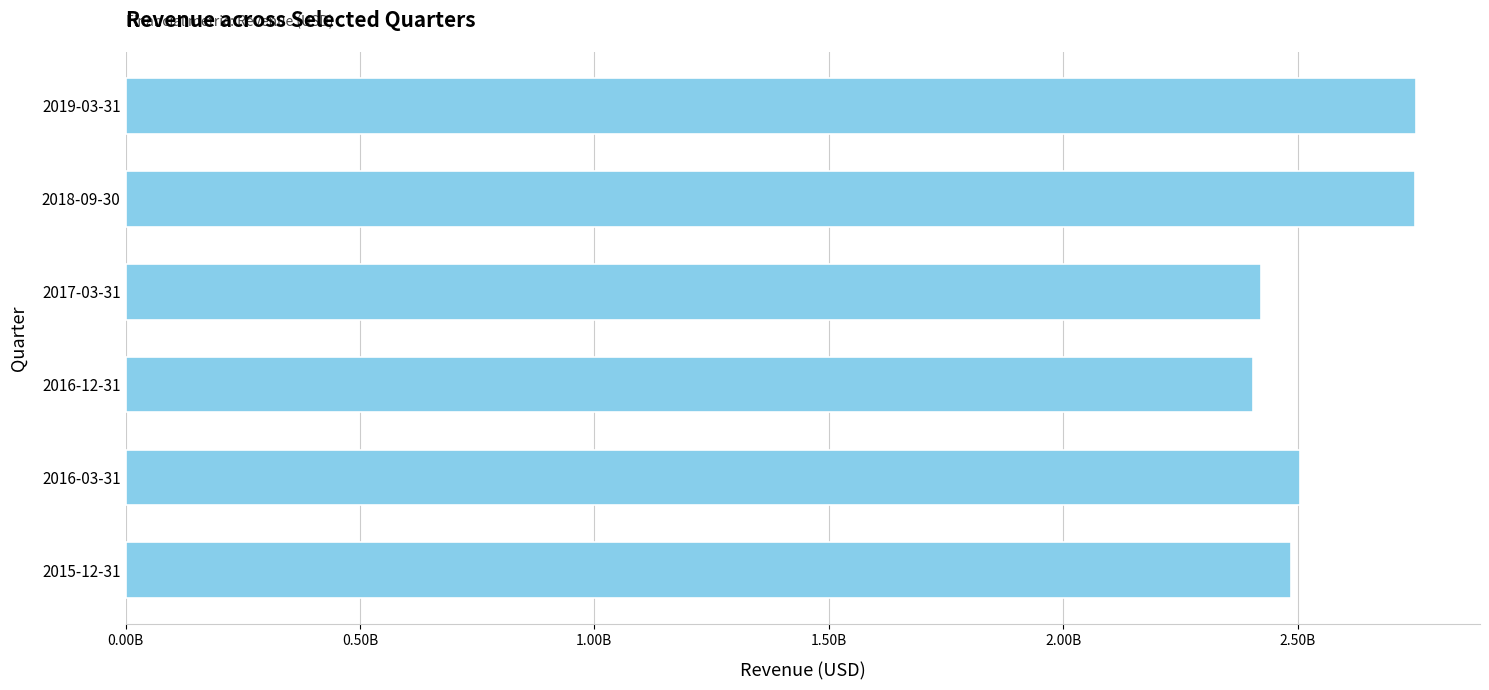

How many distinct data groups are displayed?

1